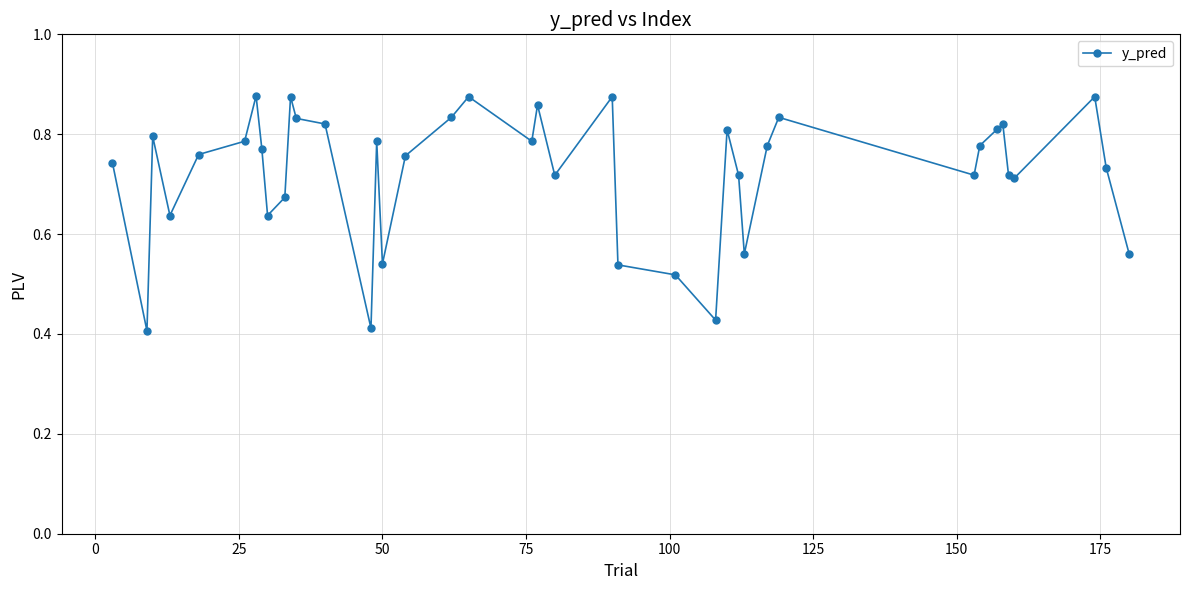

Count the values in the range 0 to 1.

40